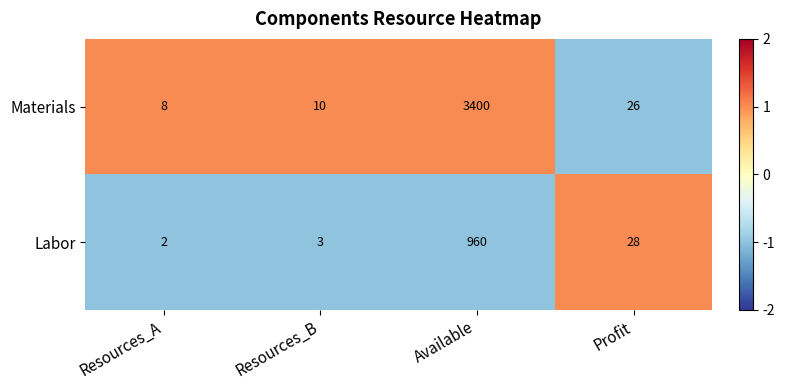

What is the spread (max minus min) of values at Profit?

2